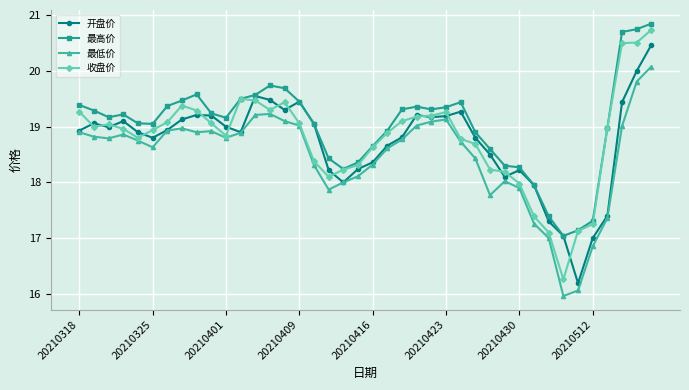

What is the value of the 最高价 point at the 34th from the left?

17.0